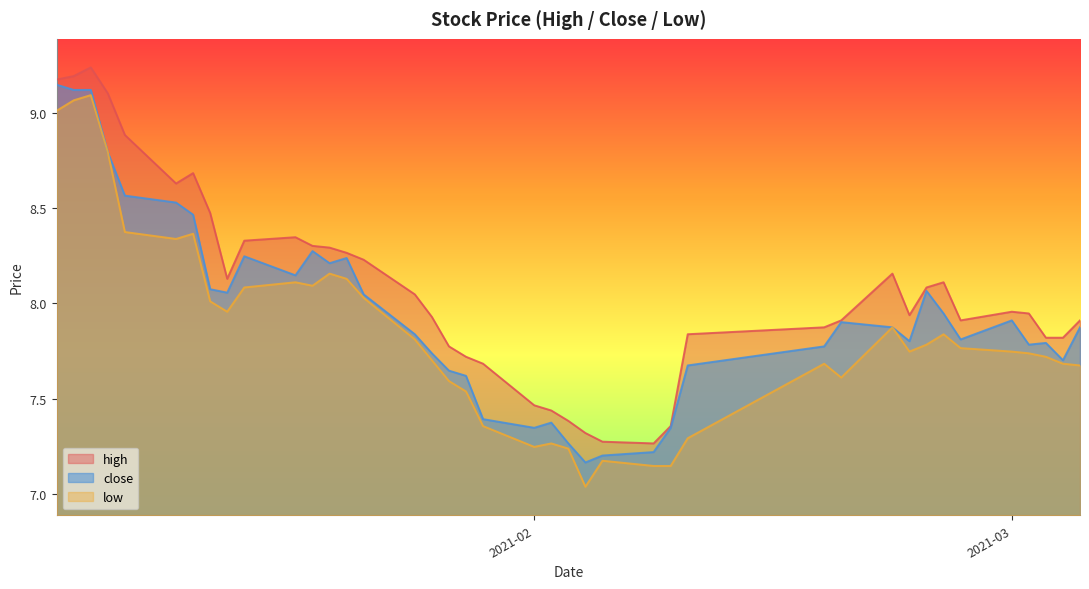

At how many categories does at least one series exceed 7?

40